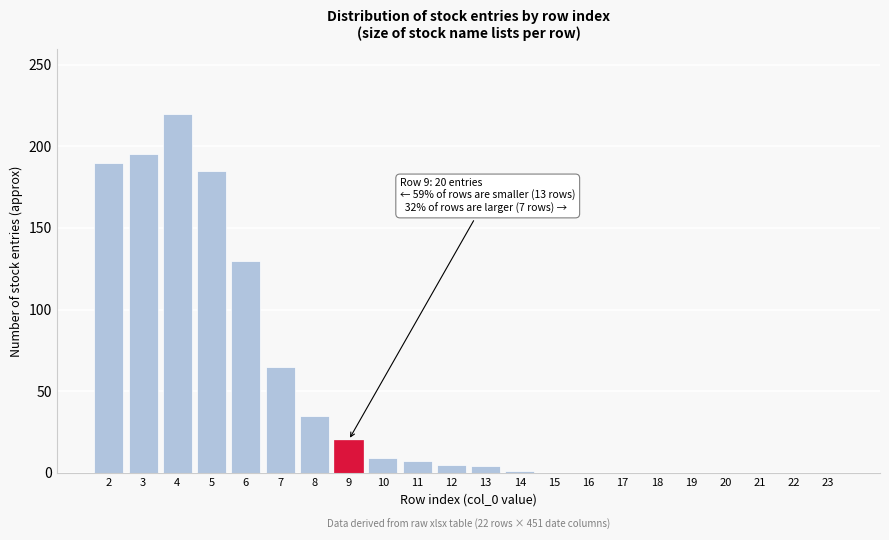

What is the sum of all values?

1066